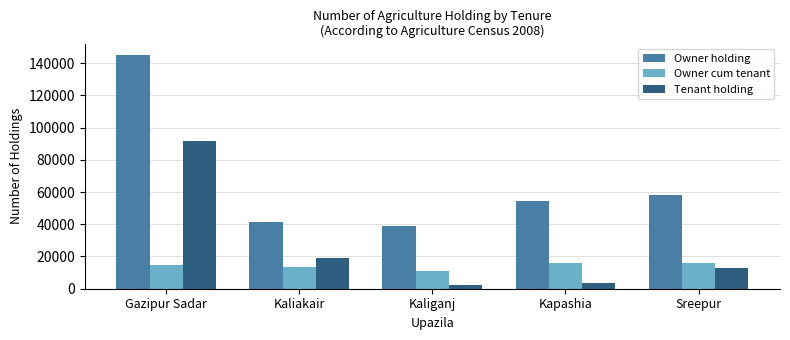

True or false: Owner holding has a value of 8178 at Kaliganj.

False